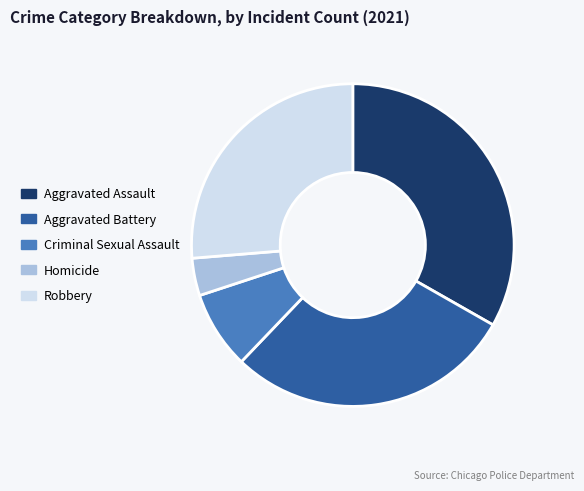

Approximately how many times larger is the value at Criminal Sexual Assault compared to Homicide?

2.1